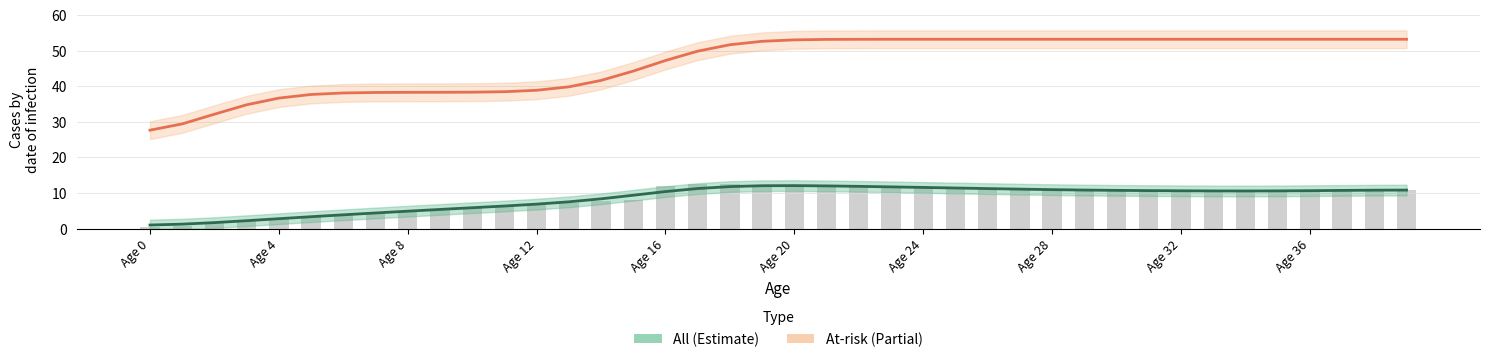

Is it true that the value at Age 31 is 10.7?

True